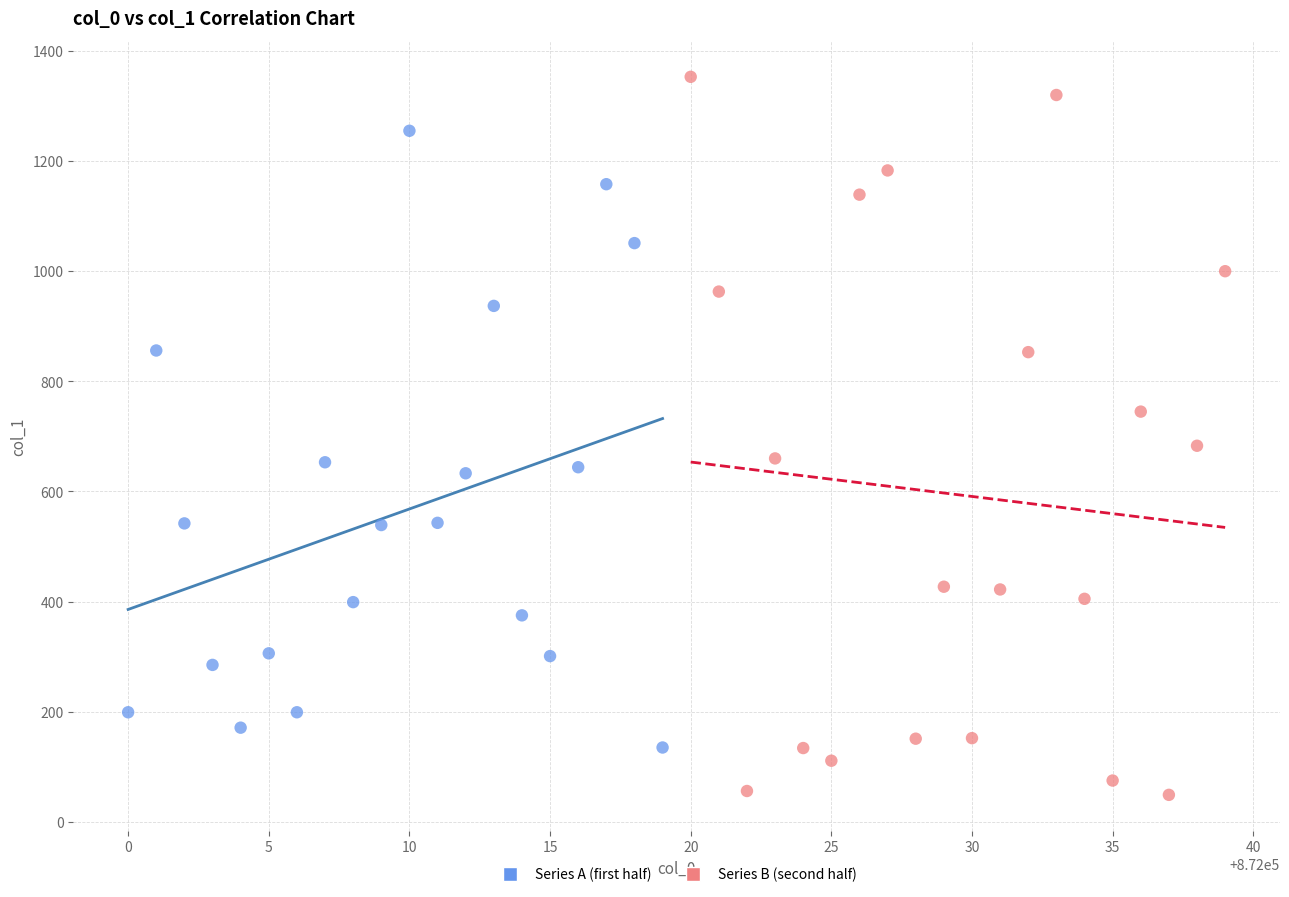

Which series contains the highest Y value?

Series B (second half)